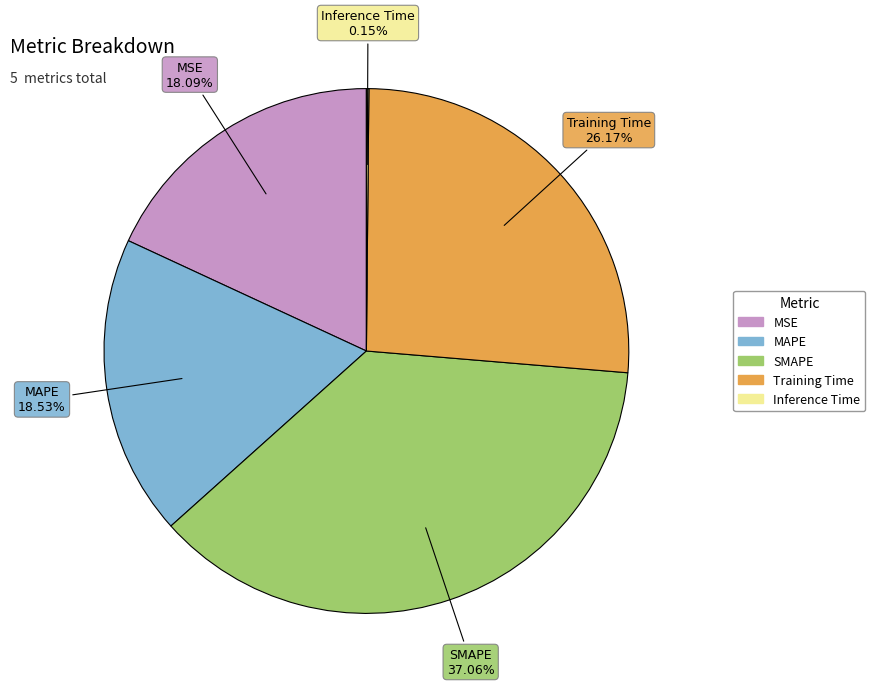

To the nearest percent, what is the combined percentage of MAPE and SMAPE?

56%